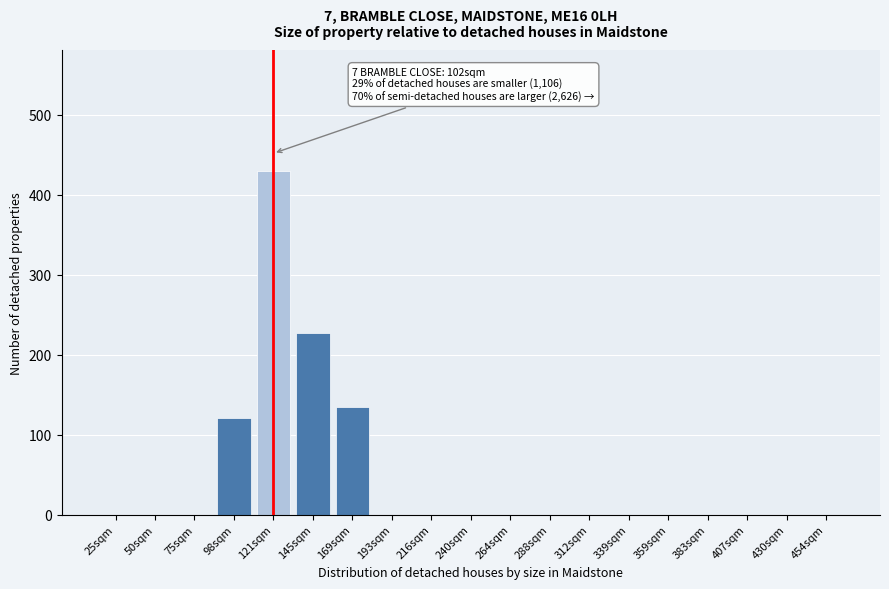

Reading right to left, what are all the values shown in this chart?

454sqm=0.0	430sqm=0.0	407sqm=0.0	383sqm=0.0	359sqm=0.0	339sqm=0.0	312sqm=0.0	288sqm=0.0	264sqm=0.0	240sqm=0.0	216sqm=0.0	193sqm=0.0	169sqm=134.2	145sqm=227.5	121sqm=430.3	98sqm=120.6	75sqm=0.0	50sqm=0.0	25sqm=0.0